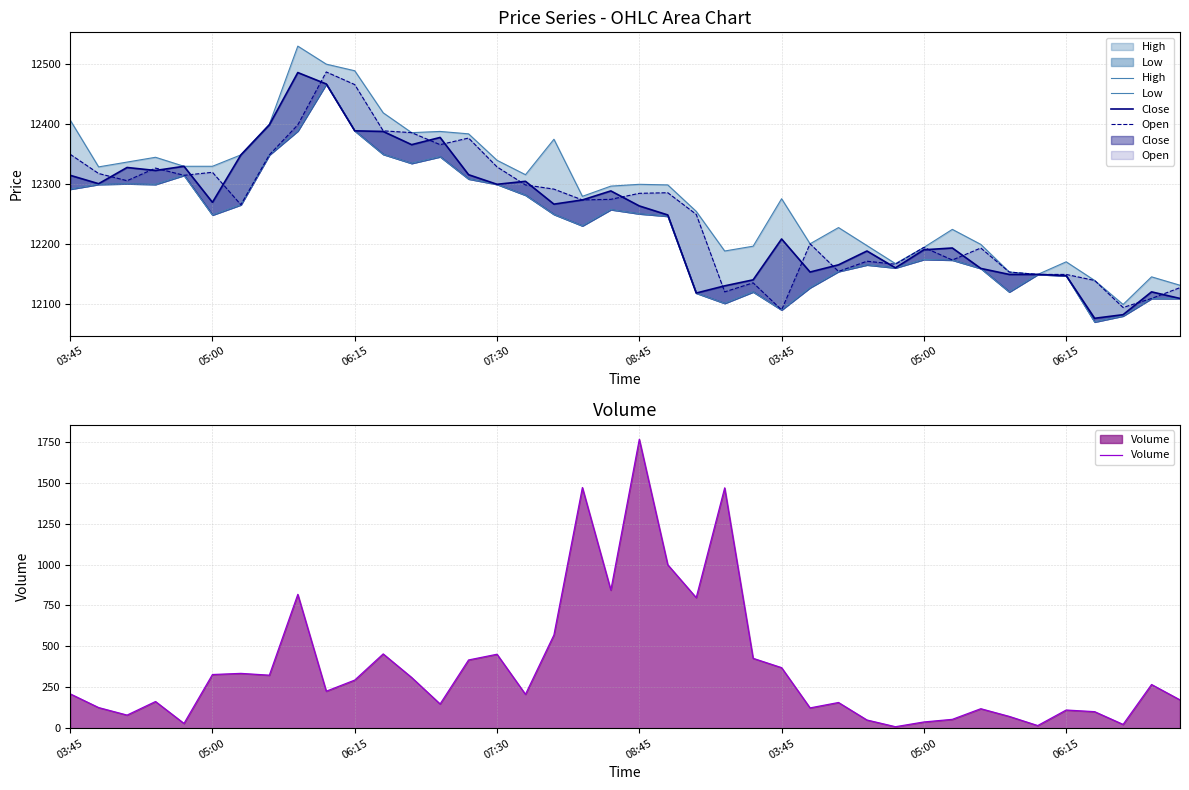

What is the average value of the Volume series?

374